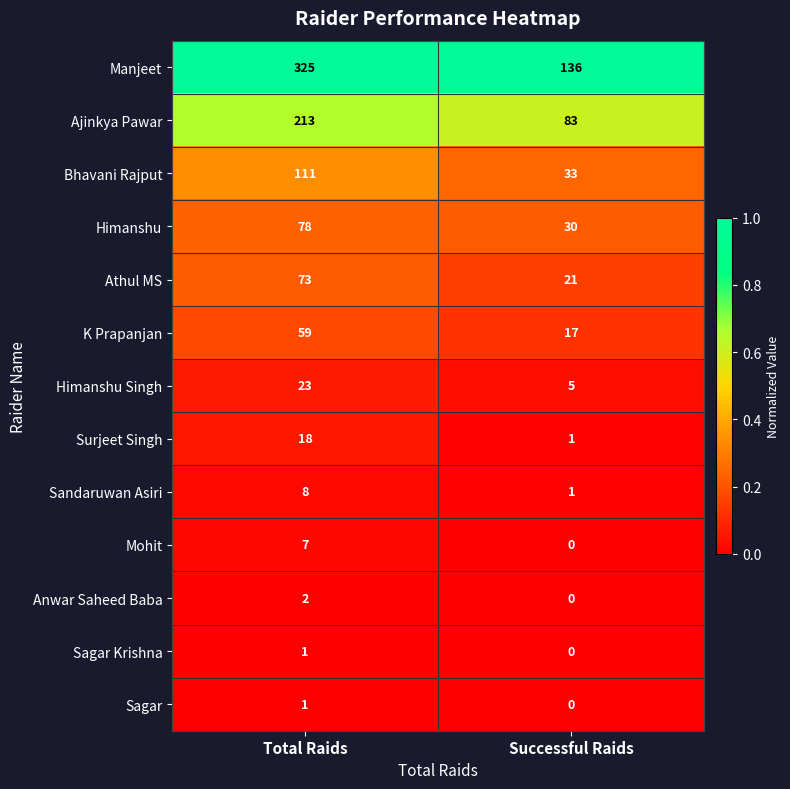

Which series has the largest range (max minus min)?

Manjeet